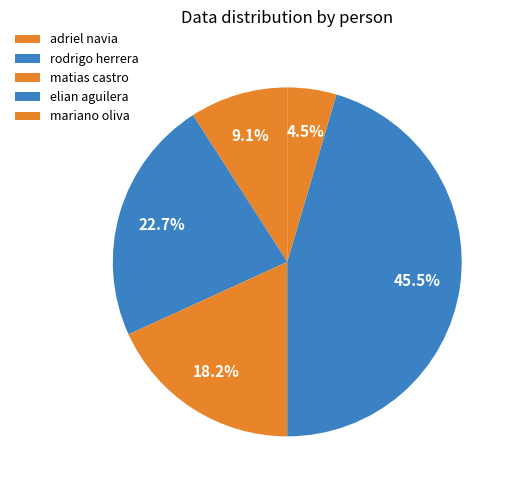

True or false: elian aguilera accounts for 58% of the total.

False